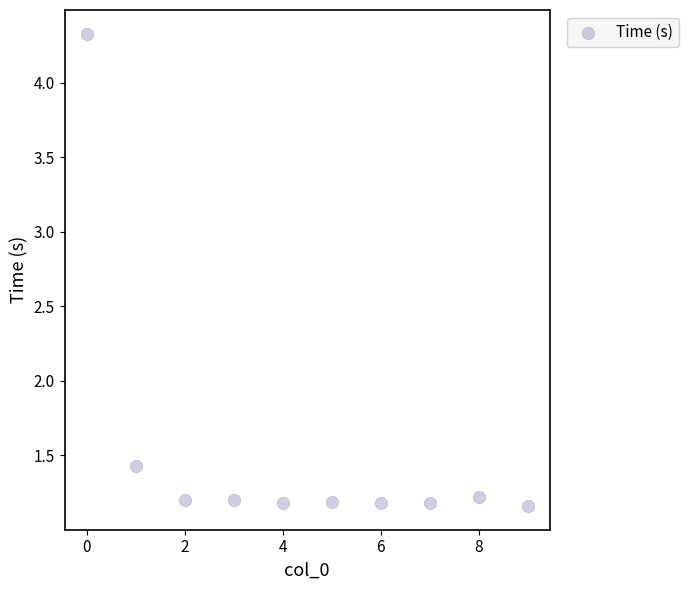

What is the average Y value?

1.5